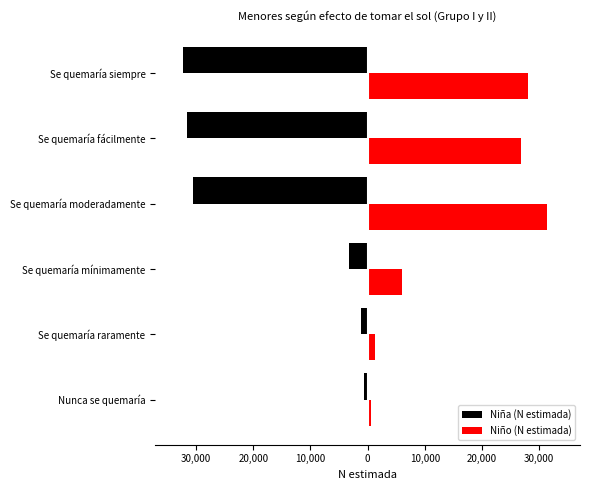

Reading left to right, list all the values displayed in this chart.

Niña (N estimada): -634	-1220	-3318	-30622	-31640	-32314
Niño (N estimada): 665	1262	6104	31441	26778	28032